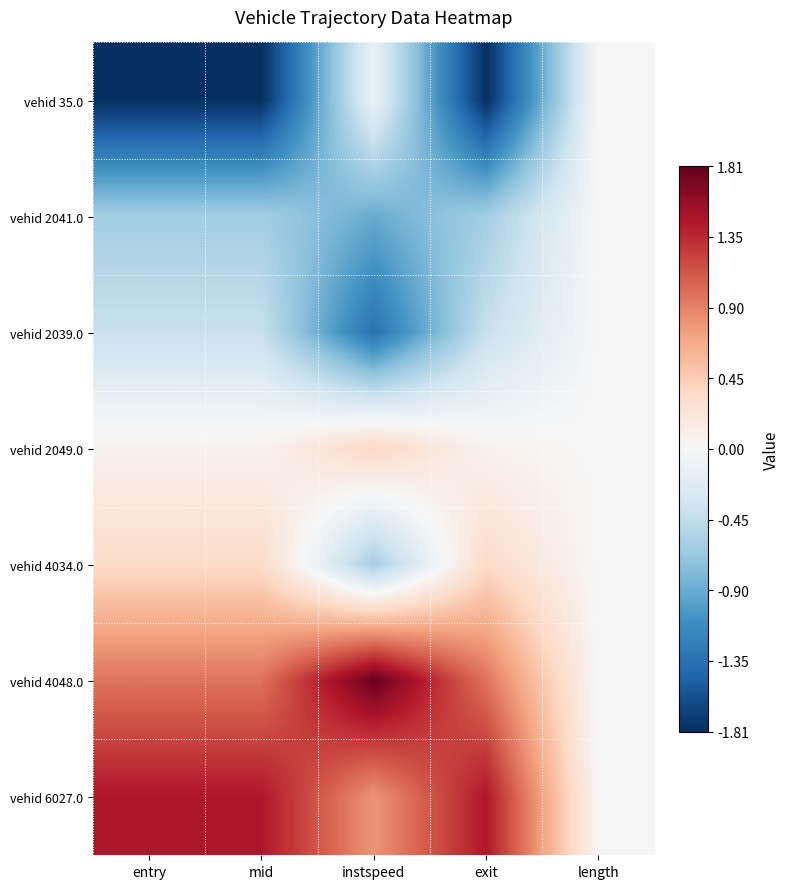

Which series has the widest spread of values?

vehid 35.0